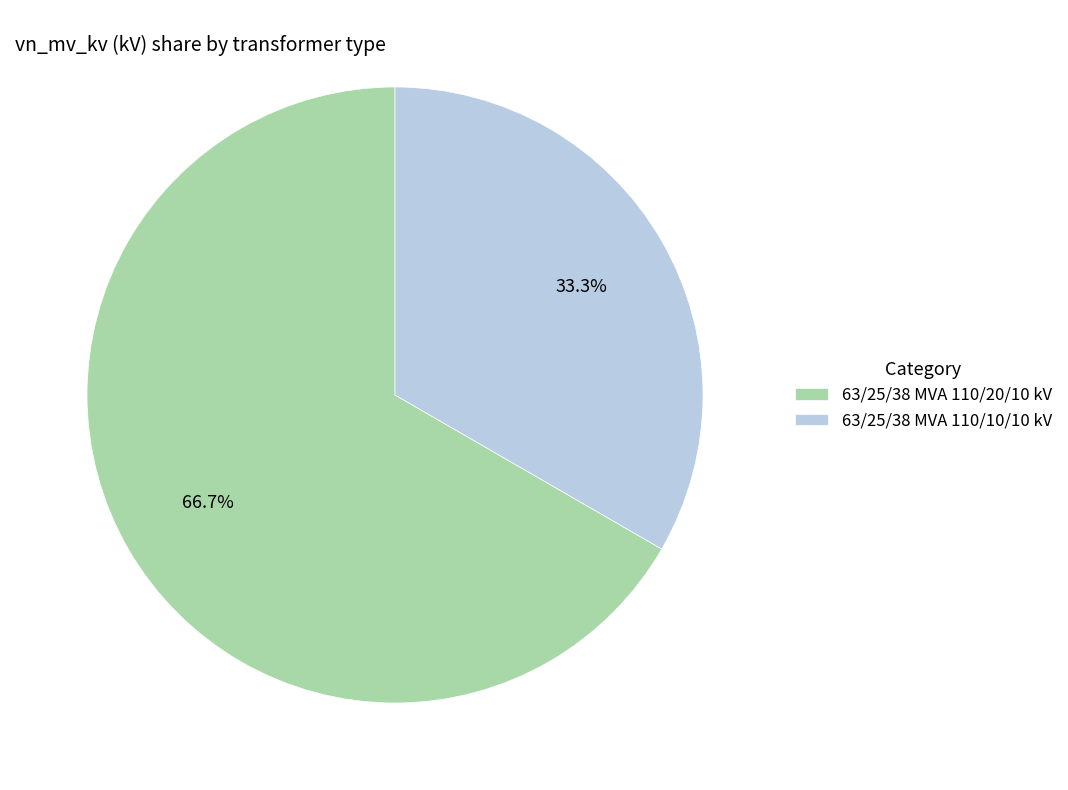

What percentage is NOT represented by 63/25/38 MVA 110/20/10 kV?

33.3%